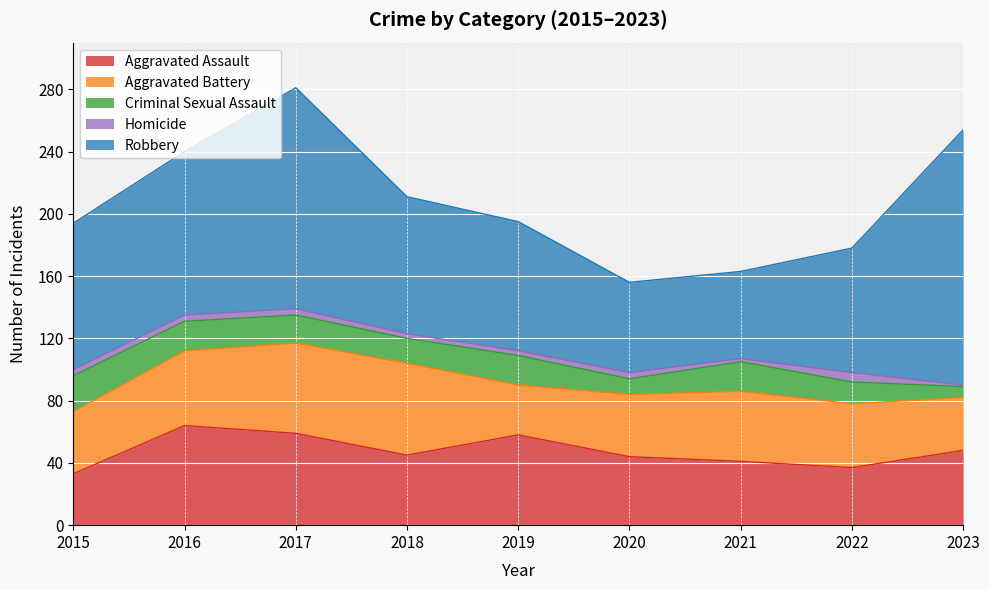

True or false: Homicide and Criminal Sexual Assault cross at least once.

False